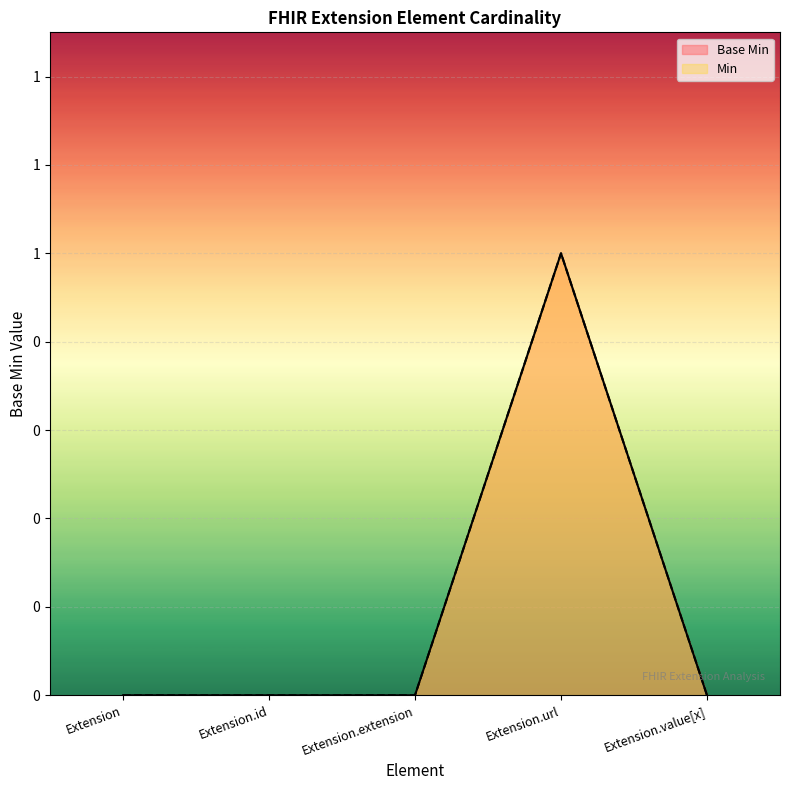

What is the highest value of the Min series?

1